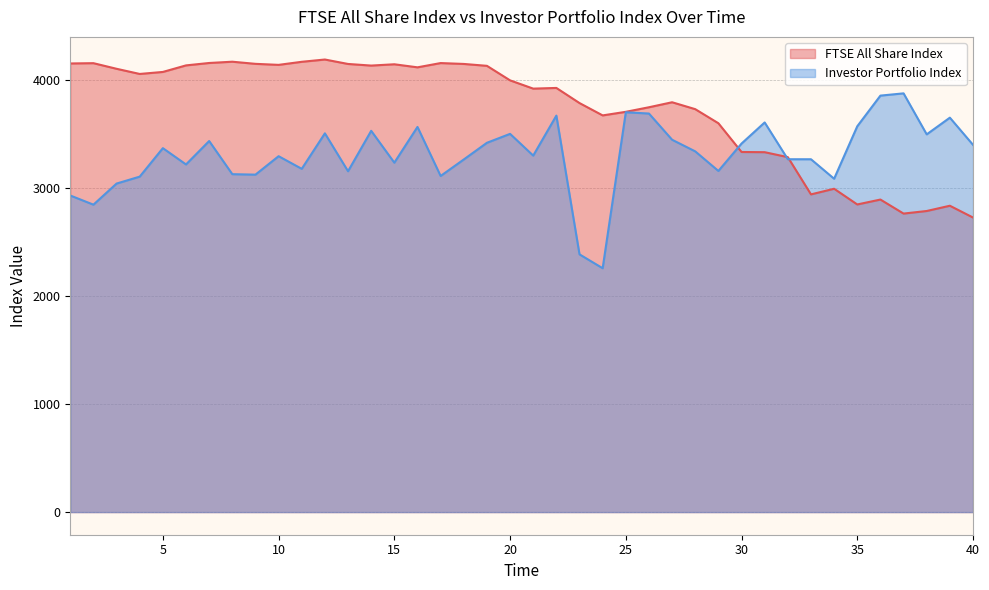

The Investor Portfolio Index series shows 4300.1 at 8. True or false?

False